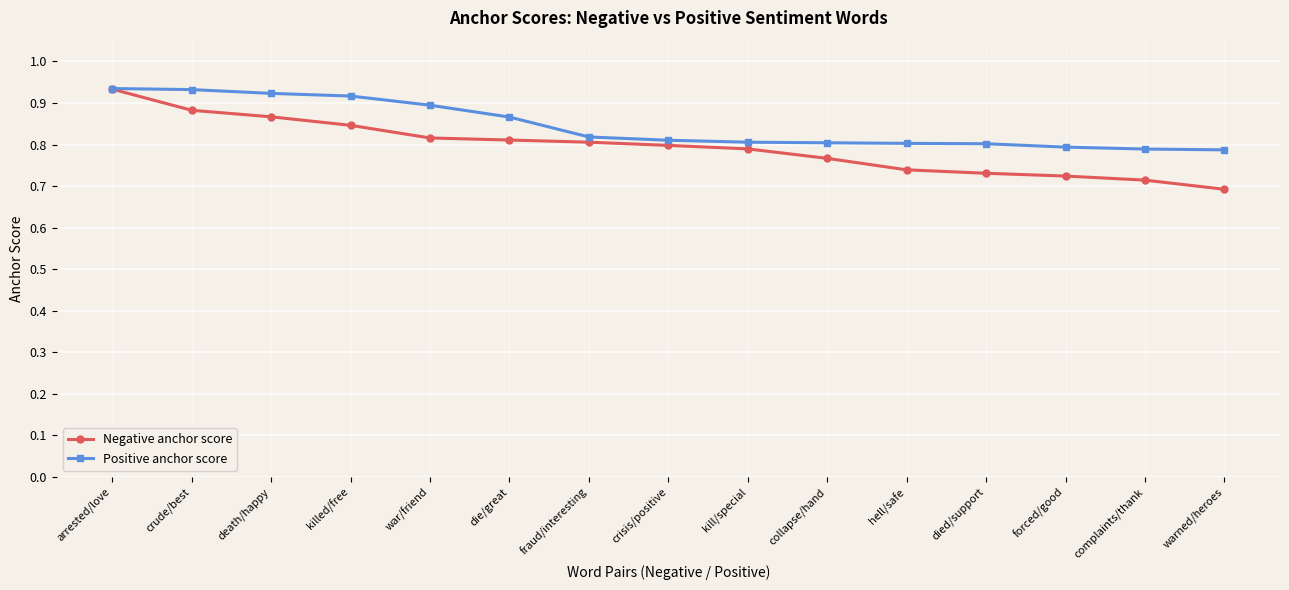

How many lines are shown in the chart?

2